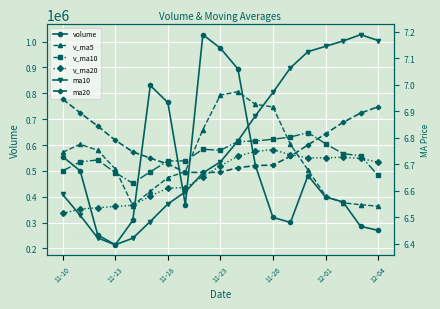

What is the sum of all volume values?

9646270.7